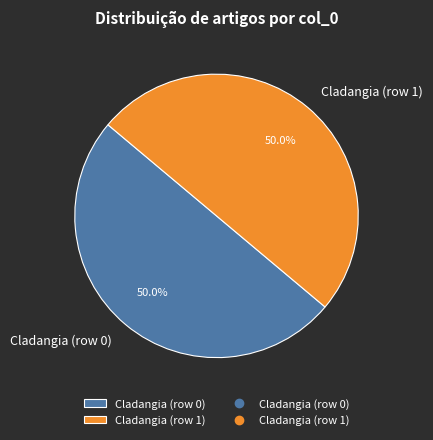

How many slices are in this pie chart?

2